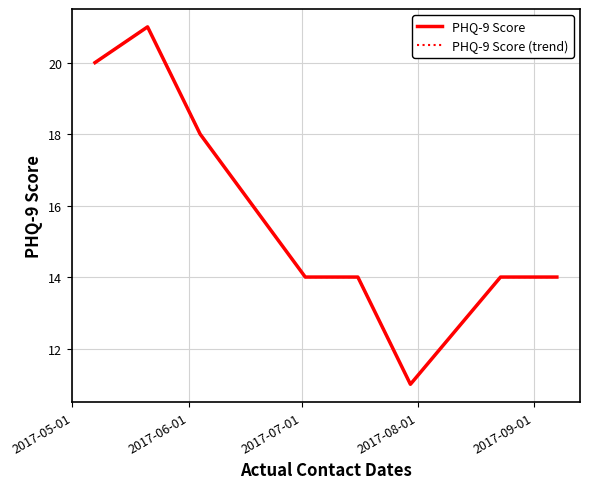

Which series has the largest range (max minus min)?

PHQ-9 Score